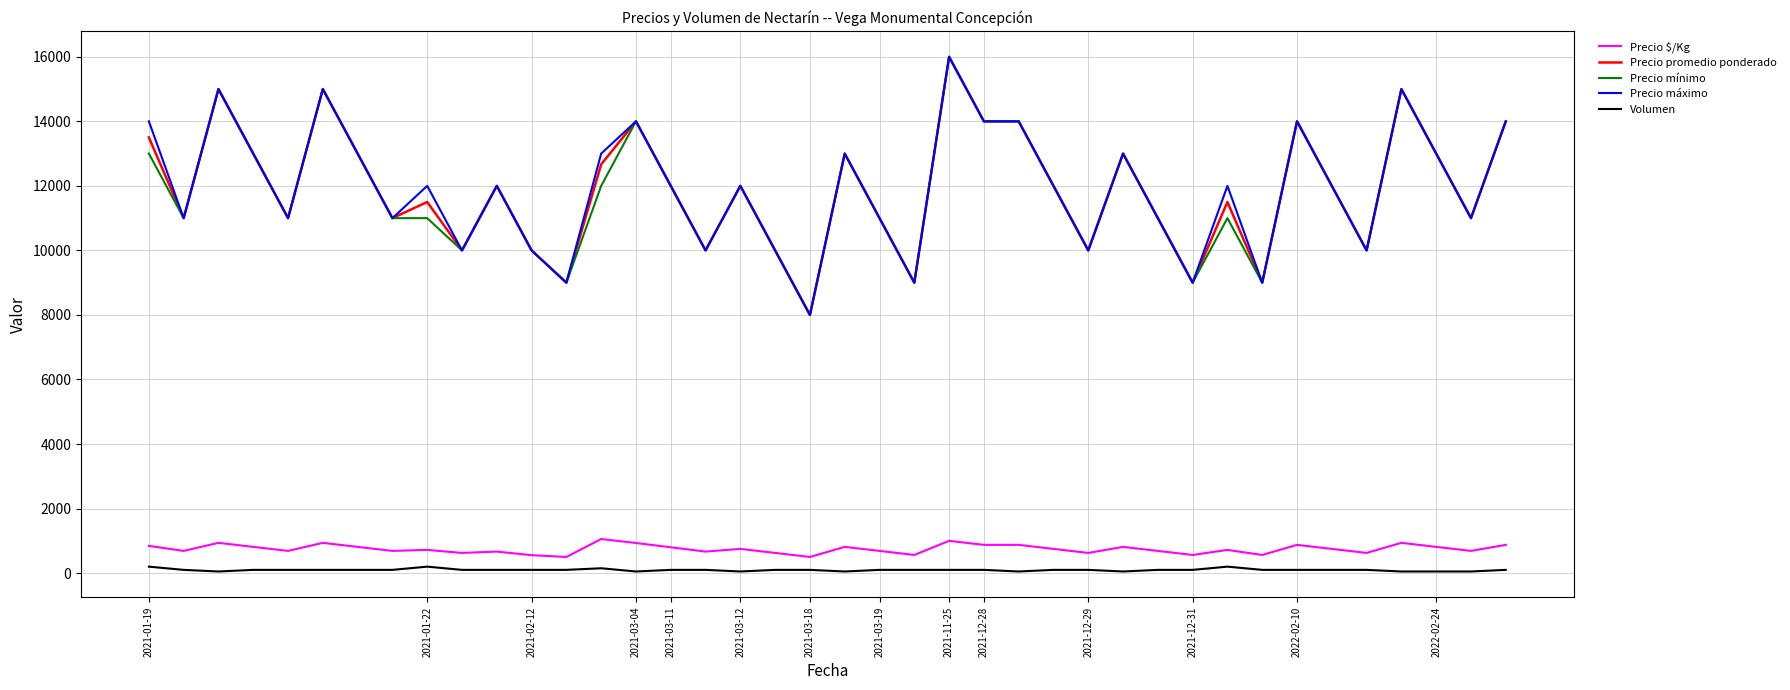

What is the average value of the Volumen series?

98